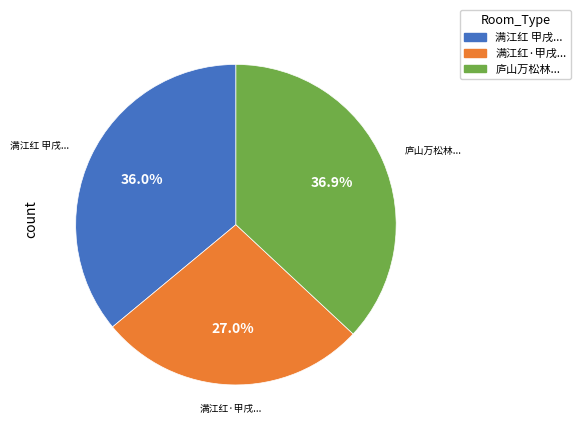

Does any single category account for the majority?

No